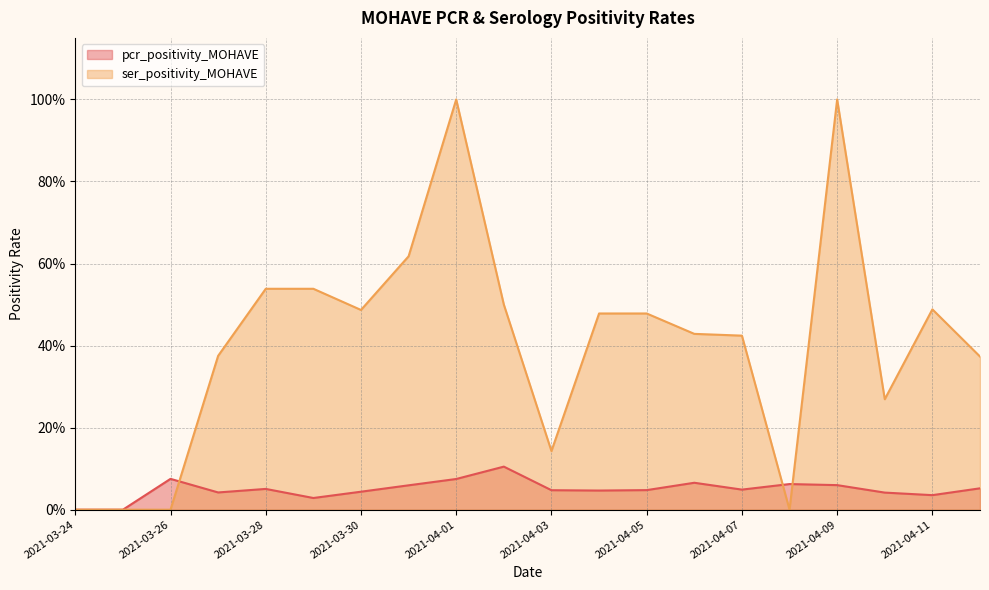

What is the average value of the ser_positivity_MOHAVE series?

0.4